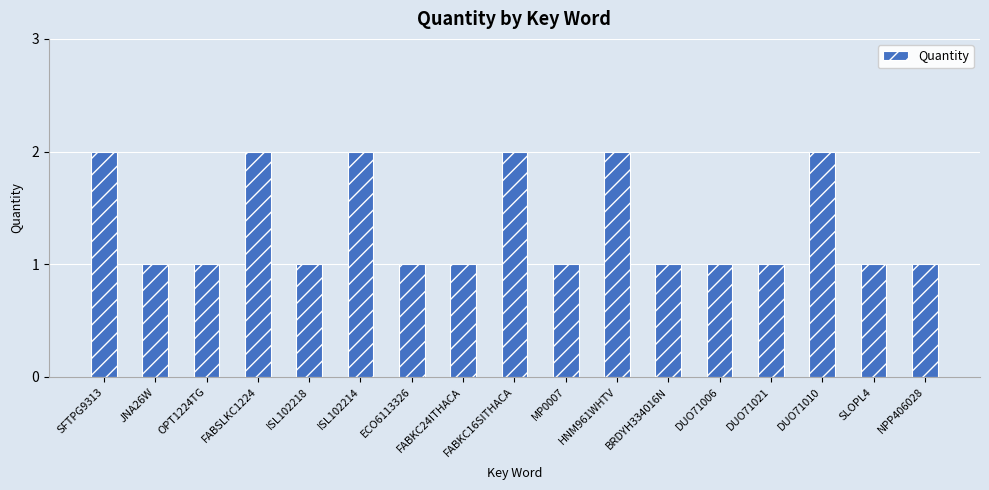

Which has a higher value, ISL102214 or JNA26W?

ISL102214